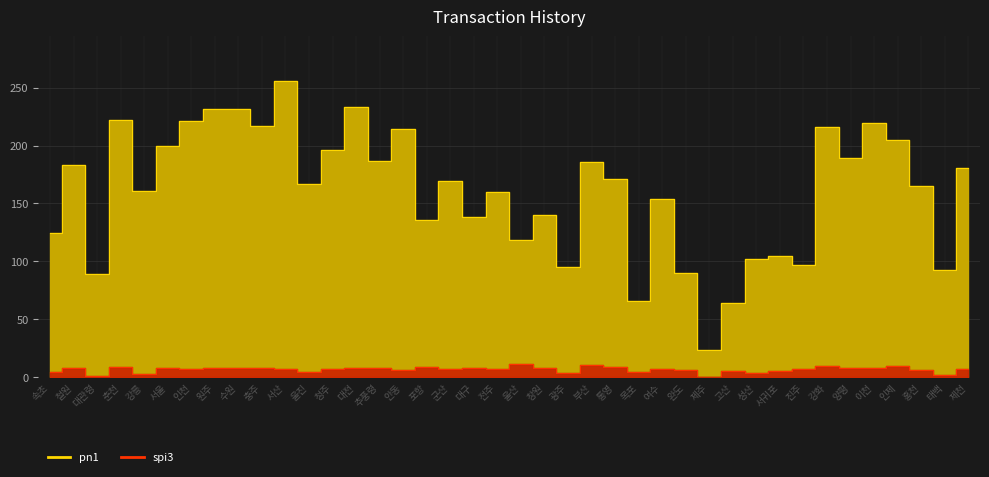

What is the difference between the maximum and minimum values in the pn1 line series?

232.7